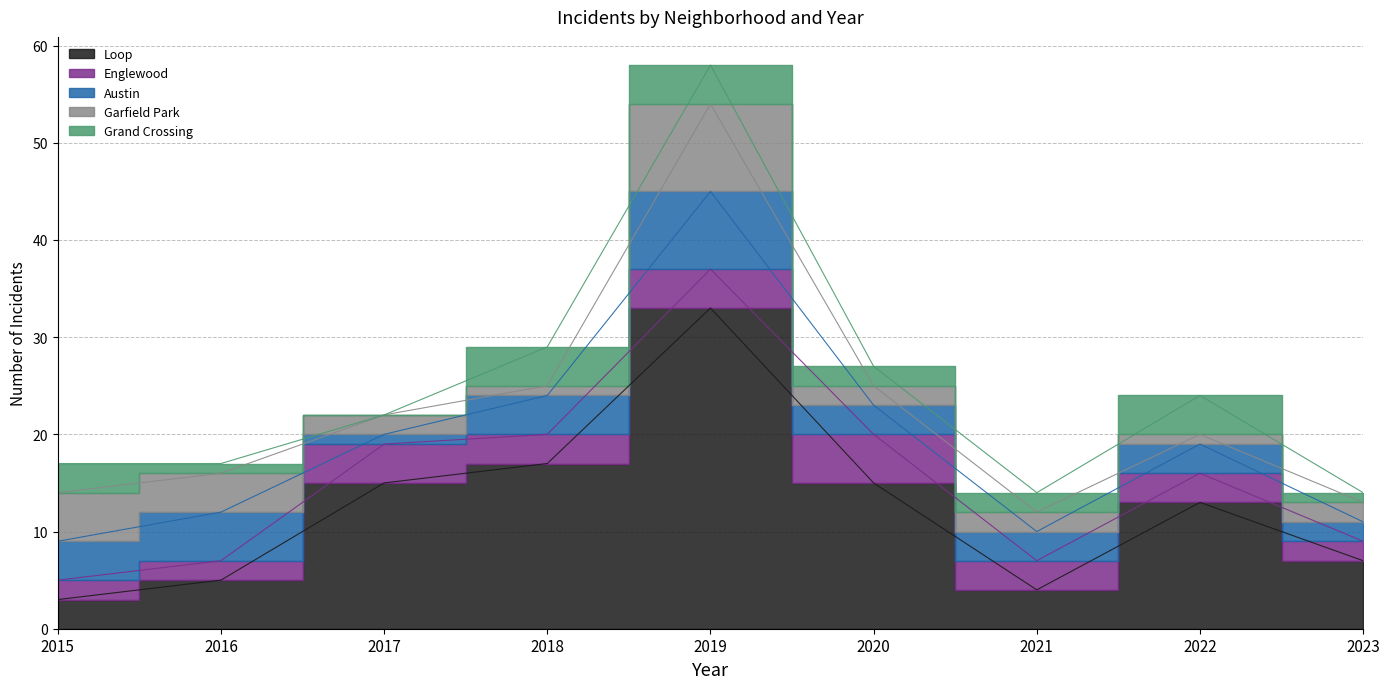

How many lines are shown in the chart?

5